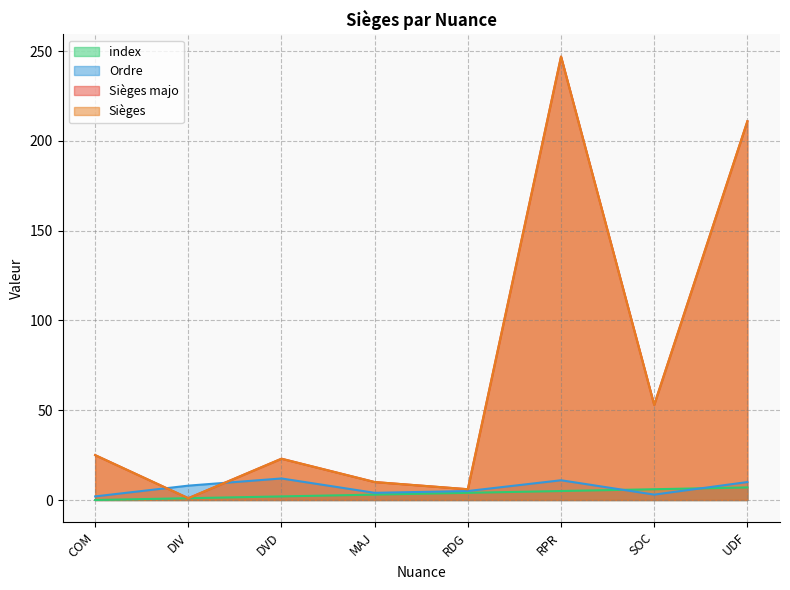

How many data points in Sièges are above 25?

3